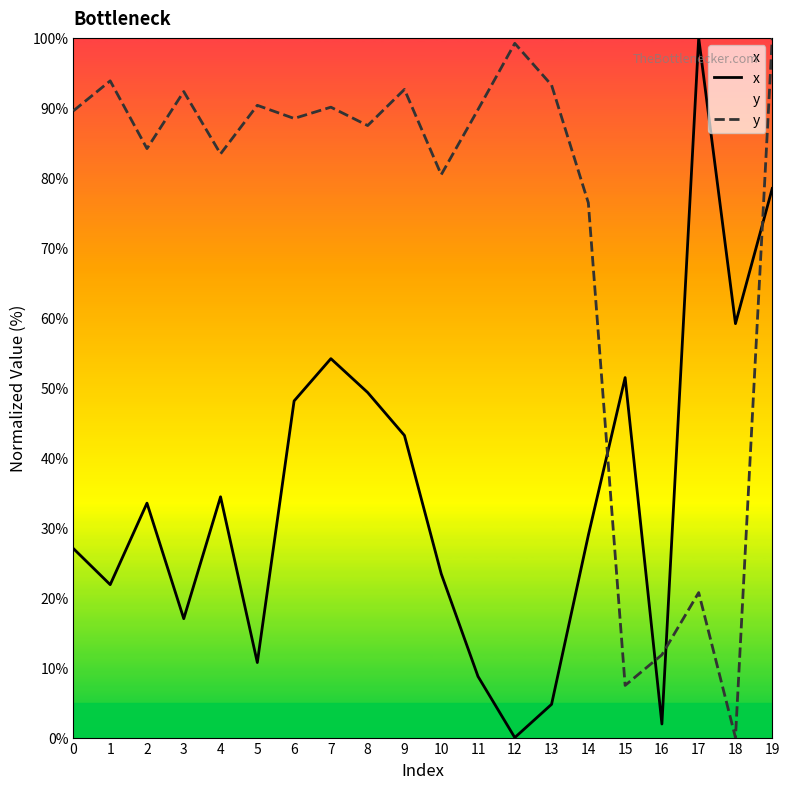

How many lines are shown in the chart?

2